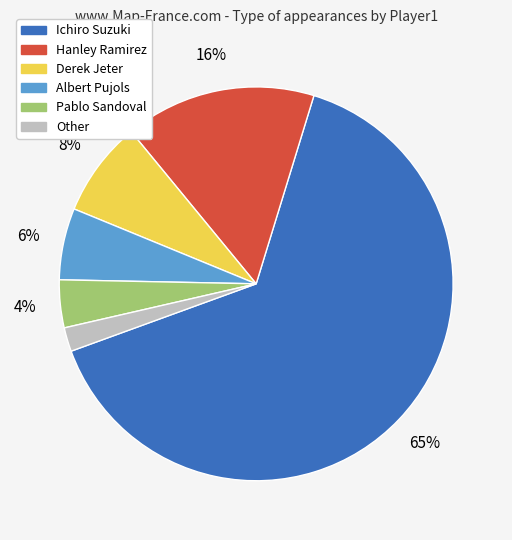

How many segments does this pie chart have?

6